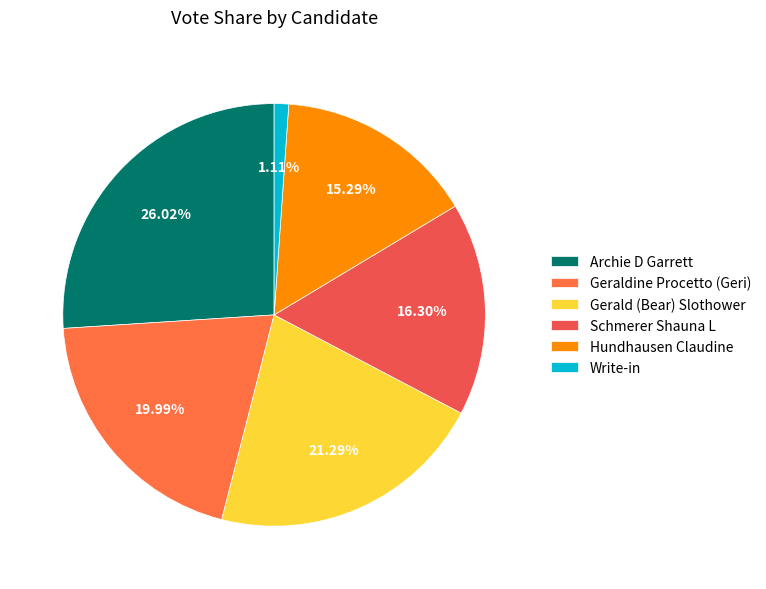

Rank the categories by value from lowest to highest.

Write-in, Hundhausen Claudine, Schmerer Shauna L, Geraldine Procetto (Geri), Gerald (Bear) Slothower, Archie D Garrett